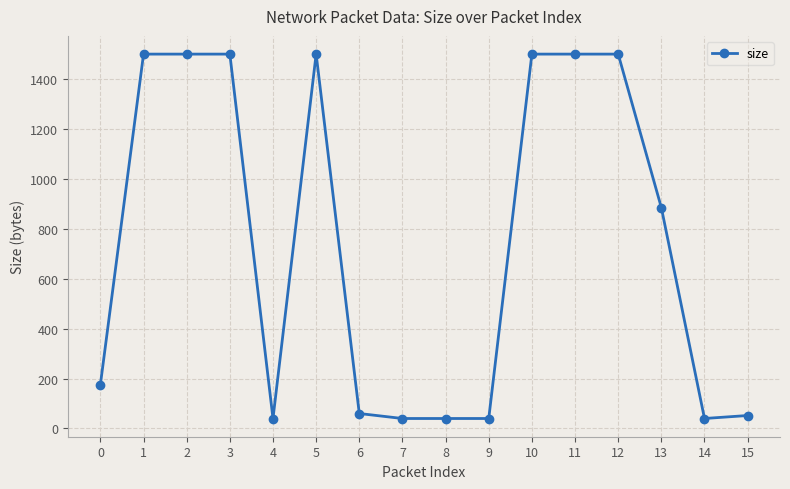

True or false: there are more than 0 points higher than both neighbors.

True